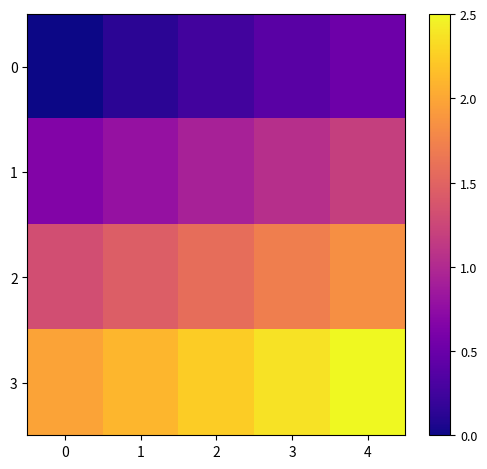

List the series in order of their overall mean, highest first.

3, 2, 1, 0